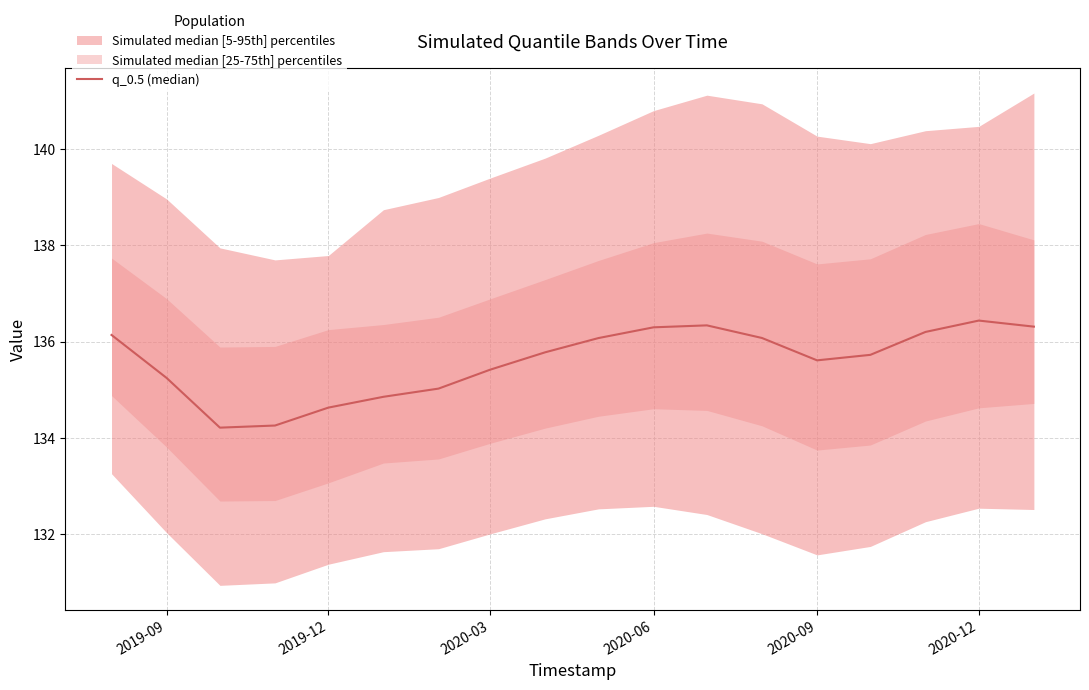

Does the chart have visible grid lines?

Yes